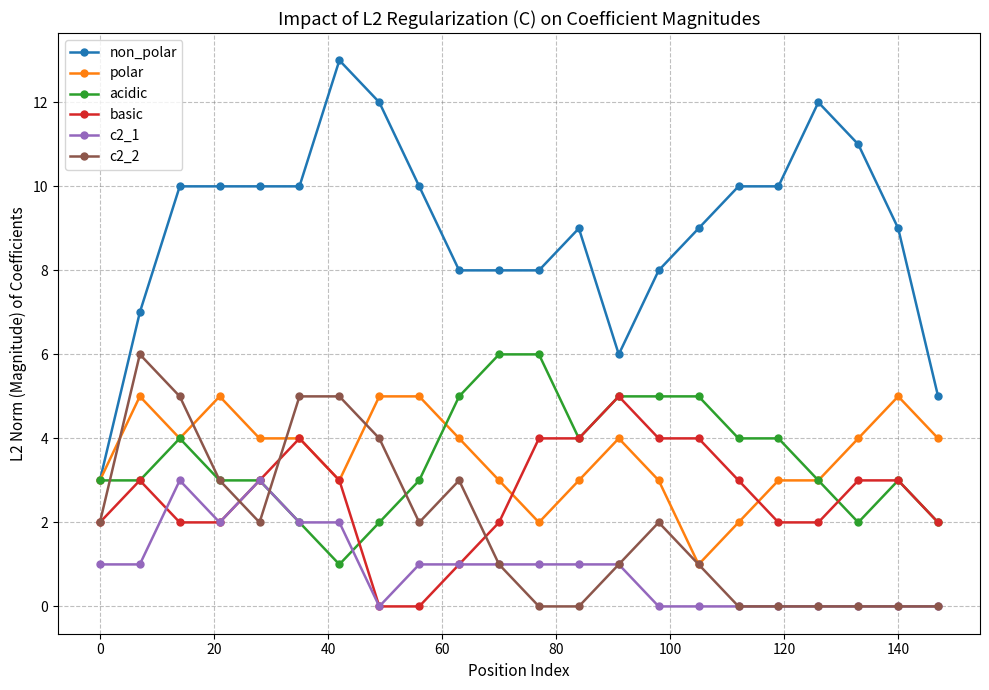

What is the greatest value displayed?

13